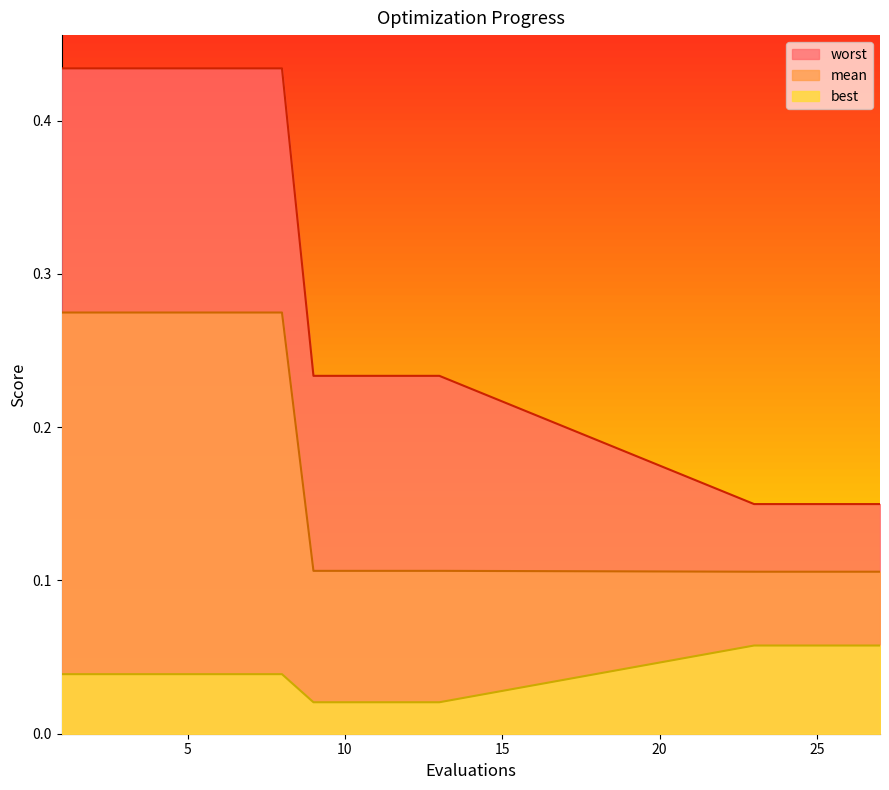

True or false: mean and best intersect in this chart.

False